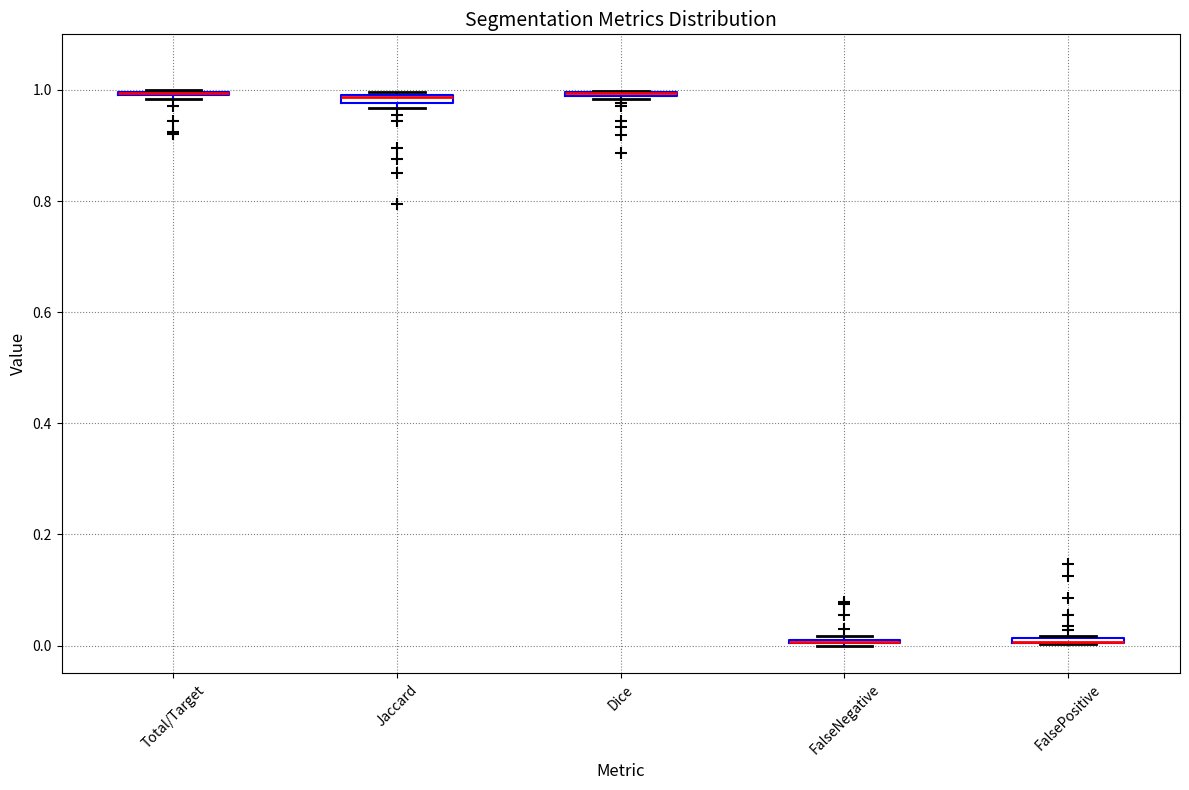

Where is the upper edge of the box for FalsePositive on the y-axis? The values are not printed on the chart, so give them approximately, as read against the axis.

0.02